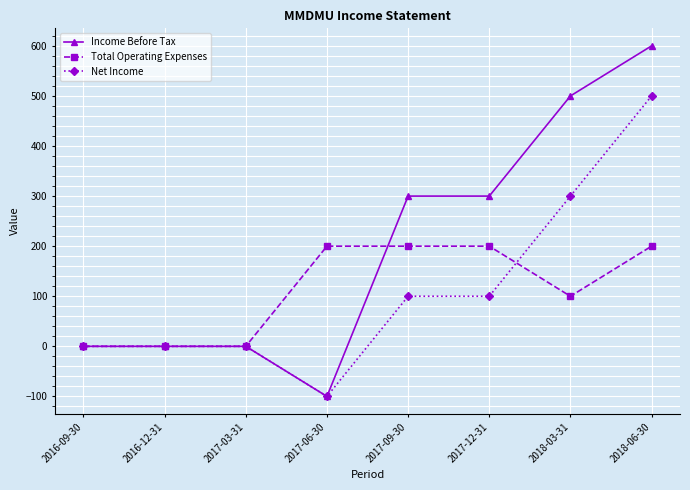

How many categories are shown in the chart?

8